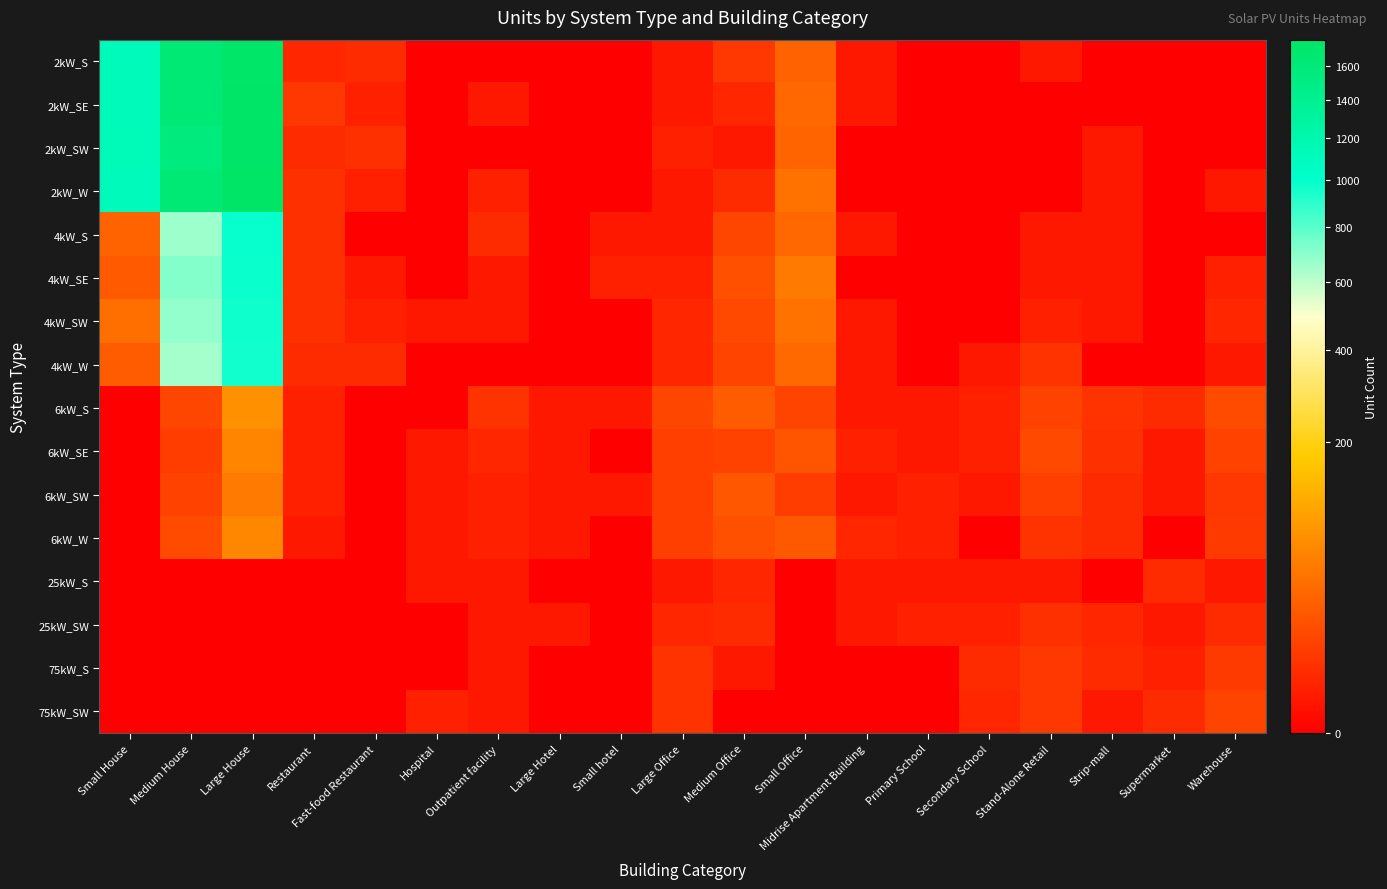

Between Outpatient facility and Stand-Alone Retail, which series saw the biggest shift?

6kW_SE